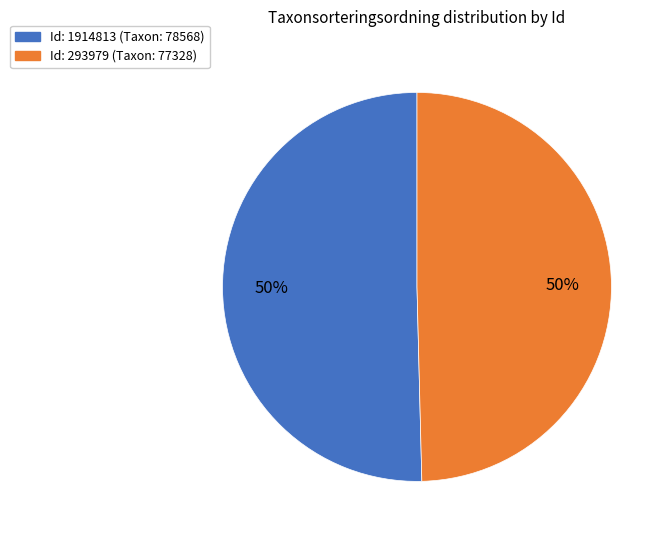

To the nearest percent, what is the average slice percentage?

50%